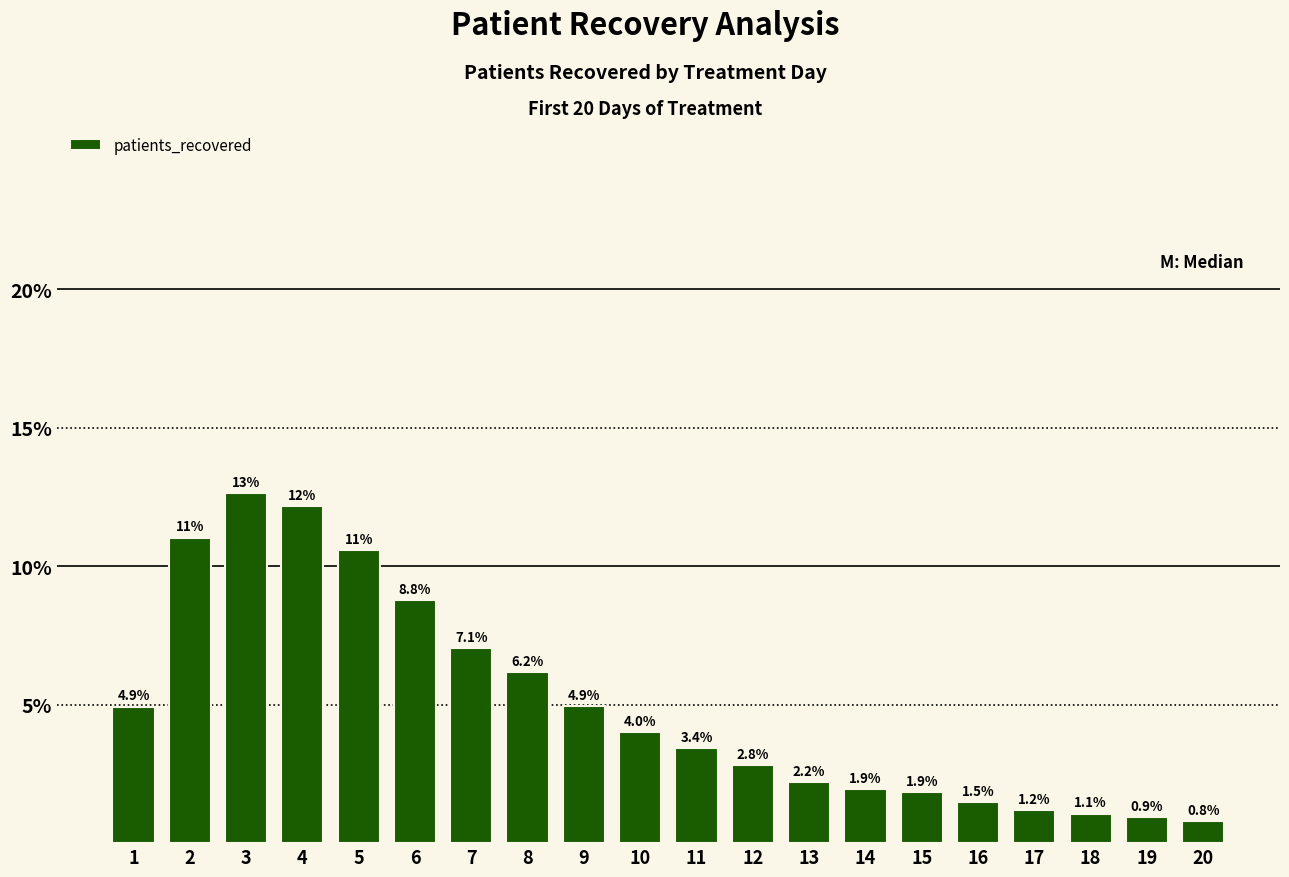

What is the change in value from 12 to 17?

-1.6